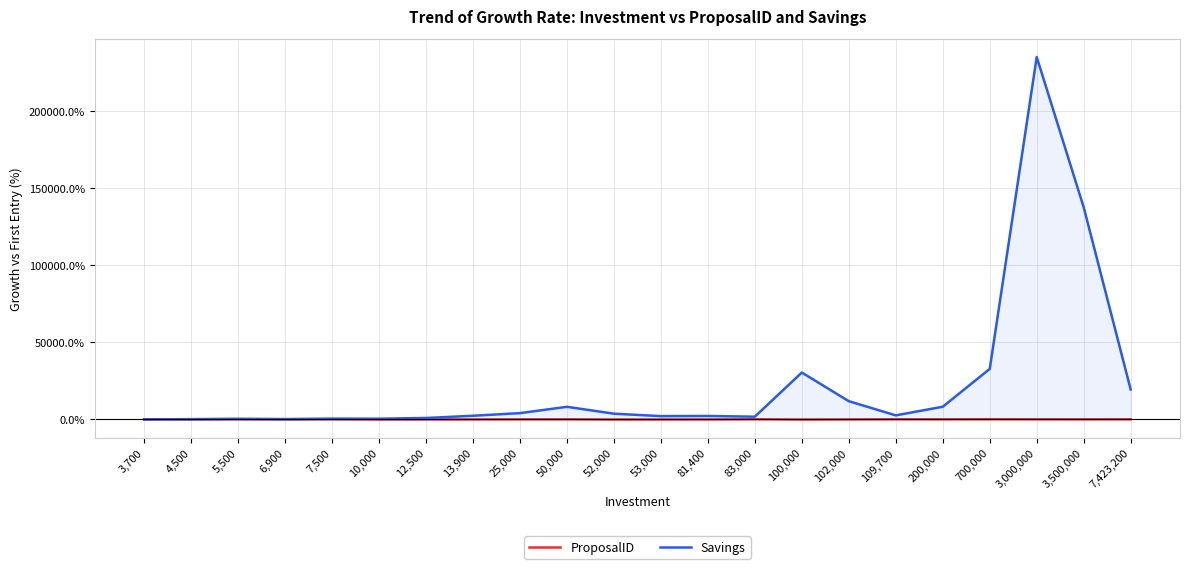

What is the minimum value for ProposalID?

-100.0